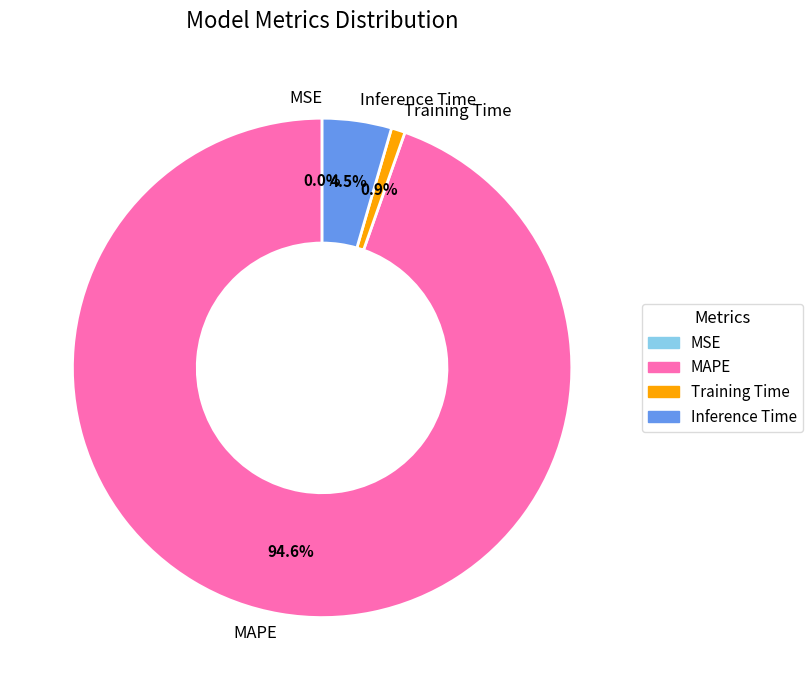

Combined, do Inference Time and Training Time account for over 50%?

No